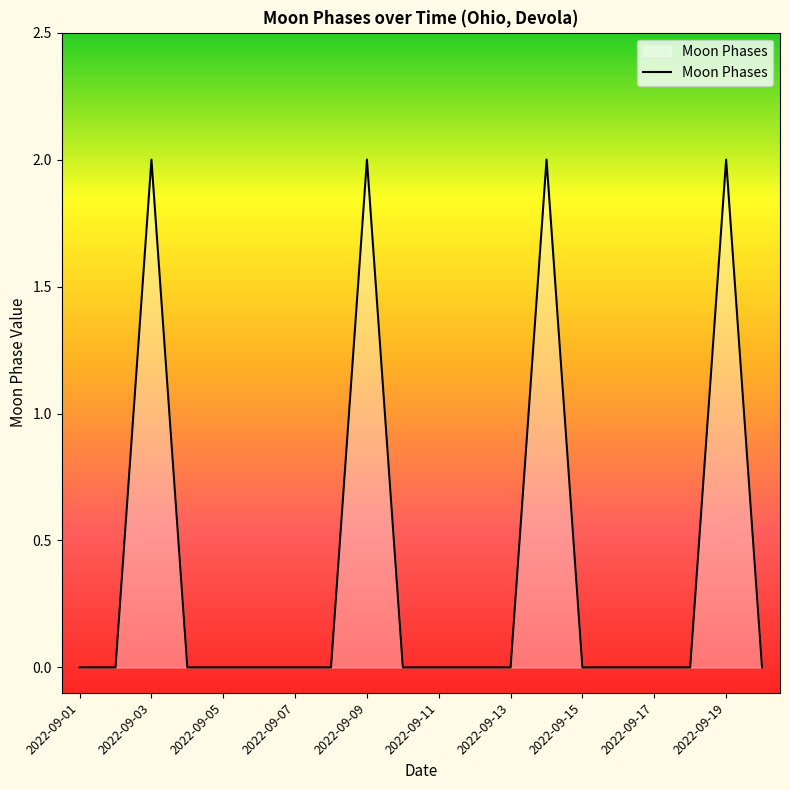

How many categories are shown in the chart?

20